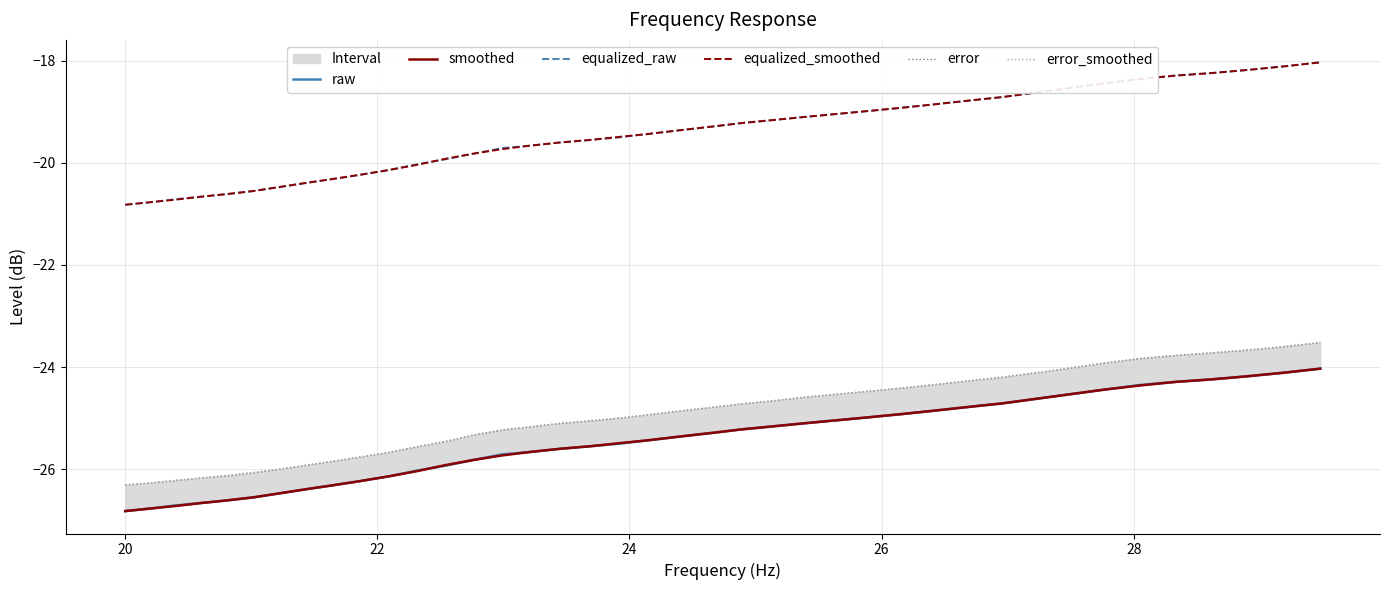

Reading left to right, what are all the values shown in this chart?

raw: -26.8	-26.8	-26.7	-26.7	-26.6	-26.6	-26.5	-26.4	-26.3	-26.2	-26.1	-26.0	-25.9	-25.8	-25.7	-25.7	-25.6	-25.6	-25.5	-25.4	-25.4	-25.3	-25.2	-25.2	-25.1	-25.0	-25.0	-24.9	-24.9	-24.8	-24.7	-24.6	-24.5	-24.4	-24.4	-24.3	-24.2	-24.2	-24.1	-24.0
smoothed: -26.8	-26.8	-26.7	-26.7	-26.6	-26.6	-26.5	-26.4	-26.3	-26.2	-26.1	-26.0	-25.9	-25.8	-25.7	-25.7	-25.6	-25.6	-25.5	-25.4	-25.4	-25.3	-25.2	-25.2	-25.1	-25.0	-25.0	-24.9	-24.9	-24.8	-24.7	-24.6	-24.5	-24.4	-24.4	-24.3	-24.2	-24.2	-24.1	-24.0
equalized_raw: -20.8	-20.8	-20.7	-20.7	-20.6	-20.6	-20.5	-20.4	-20.3	-20.2	-20.1	-20.0	-19.9	-19.8	-19.7	-19.7	-19.6	-19.6	-19.5	-19.4	-19.4	-19.3	-19.2	-19.2	-19.1	-19.0	-19.0	-18.9	-18.9	-18.8	-18.7	-18.6	-18.5	-18.4	-18.4	-18.3	-18.2	-18.2	-18.1	-18.0
equalized_smoothed: -20.8	-20.8	-20.7	-20.7	-20.6	-20.6	-20.5	-20.4	-20.3	-20.2	-20.1	-20.0	-19.9	-19.8	-19.7	-19.7	-19.6	-19.6	-19.5	-19.4	-19.4	-19.3	-19.2	-19.2	-19.1	-19.0	-19.0	-18.9	-18.9	-18.8	-18.7	-18.6	-18.5	-18.4	-18.4	-18.3	-18.2	-18.2	-18.1	-18.0
error: -26.3	-26.3	-26.2	-26.2	-26.1	-26.1	-26.0	-25.9	-25.8	-25.8	-25.7	-25.6	-25.5	-25.3	-25.2	-25.2	-25.1	-25.1	-25.0	-24.9	-24.9	-24.8	-24.7	-24.7	-24.6	-24.5	-24.5	-24.4	-24.3	-24.3	-24.2	-24.1	-24.0	-23.9	-23.8	-23.8	-23.7	-23.7	-23.6	-23.5
error_smoothed: -26.3	-26.3	-26.2	-26.2	-26.1	-26.1	-26.0	-25.9	-25.8	-25.8	-25.7	-25.6	-25.4	-25.3	-25.2	-25.2	-25.1	-25.1	-25.0	-24.9	-24.9	-24.8	-24.7	-24.7	-24.6	-24.5	-24.5	-24.4	-24.3	-24.3	-24.2	-24.1	-24.0	-23.9	-23.8	-23.8	-23.7	-23.7	-23.6	-23.5